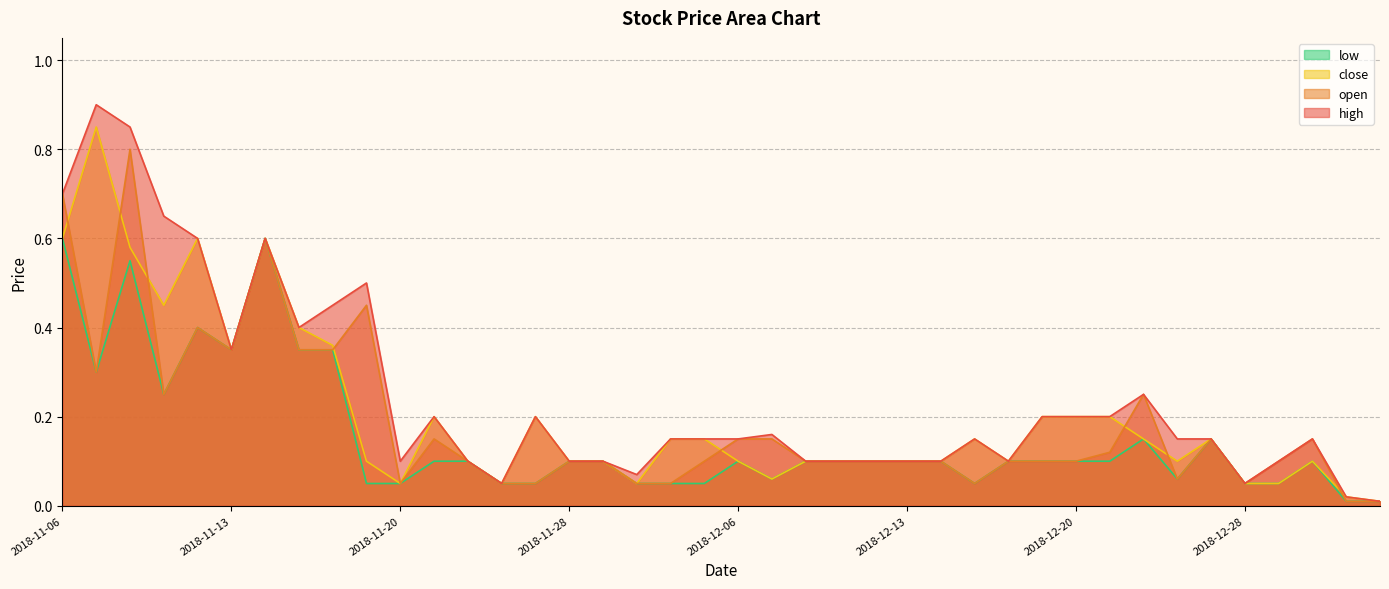

What is the label of the 3rd point from the right?

2019-01-02